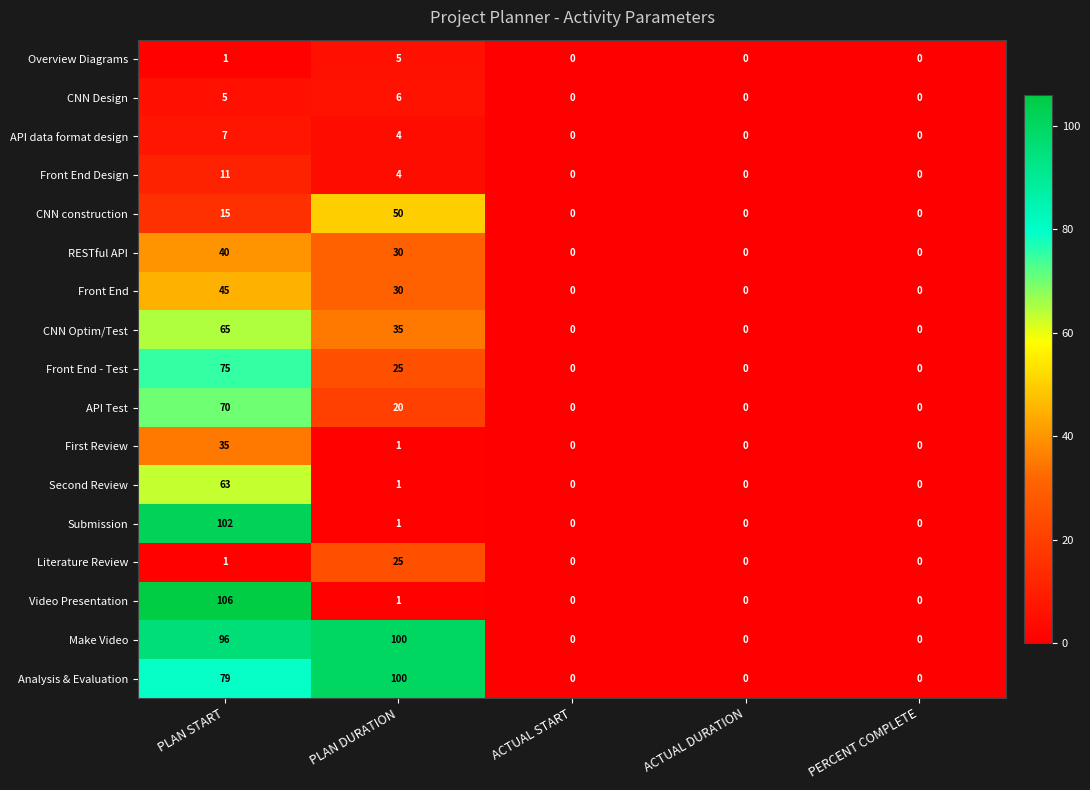

What is the sum of the Analysis & Evaluation values at PERCENT COMPLETE and PLAN START?

79